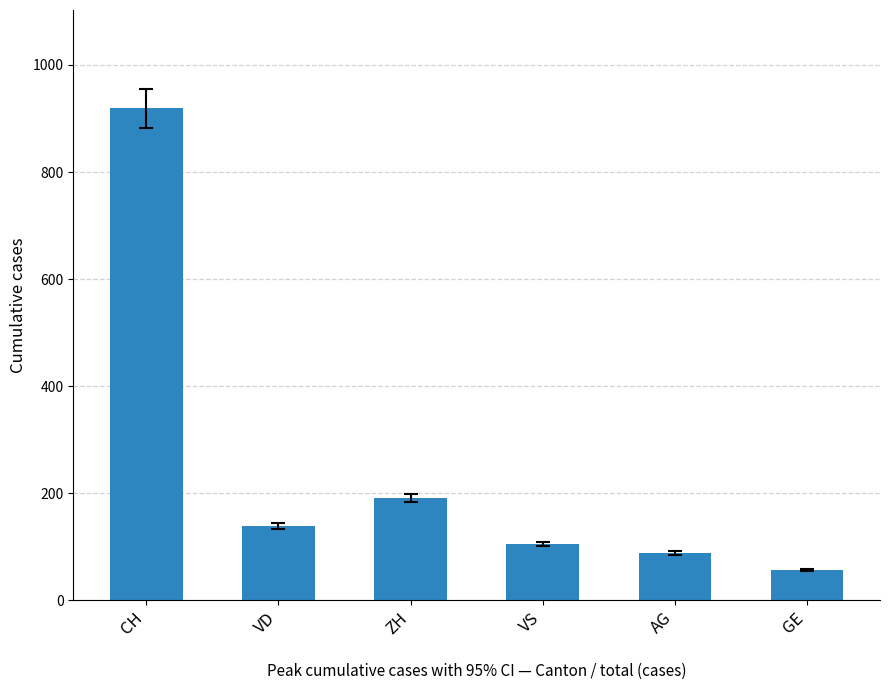

Does the chart contain stacked bars?

No